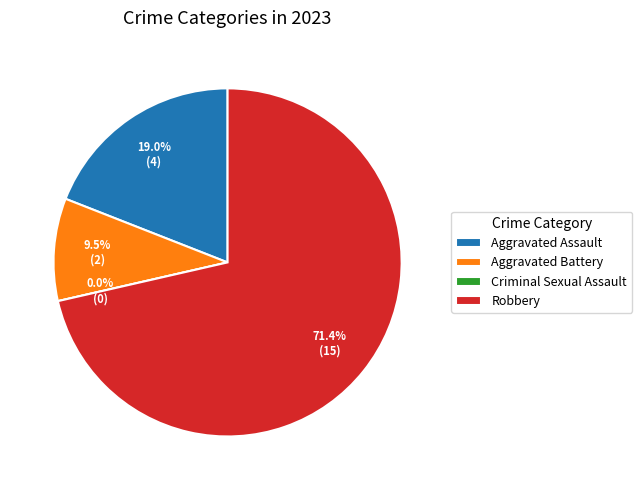

To the nearest percent, what is the average slice percentage?

25%